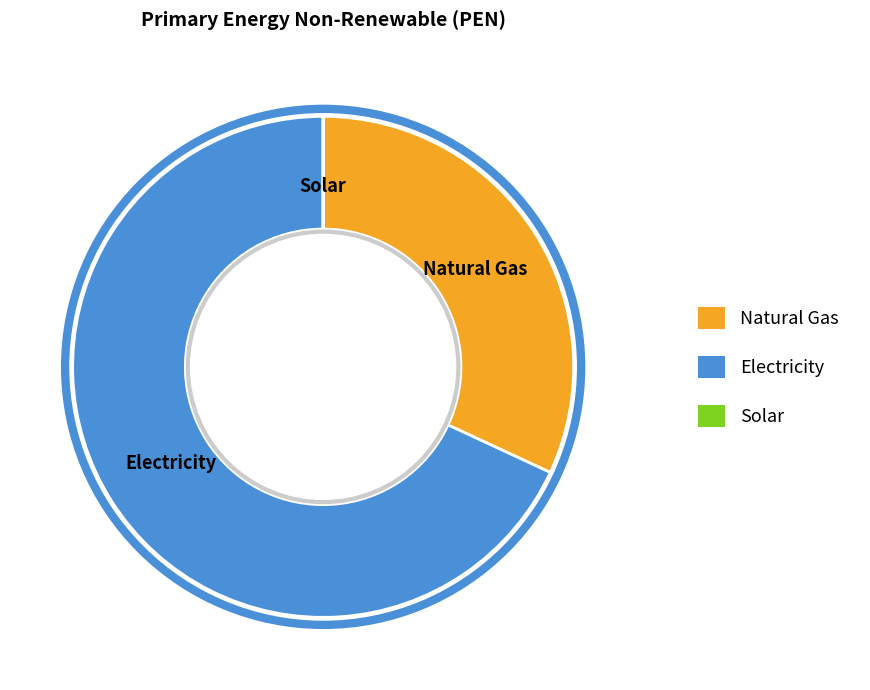

The Natural Gas slice represents 21% of the pie. True or false?

False